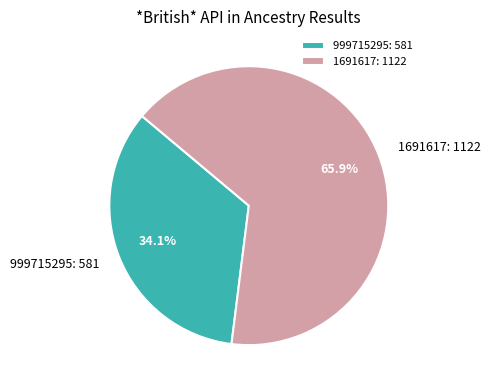

To the nearest percent, what portion does 1691617 represent?

66%